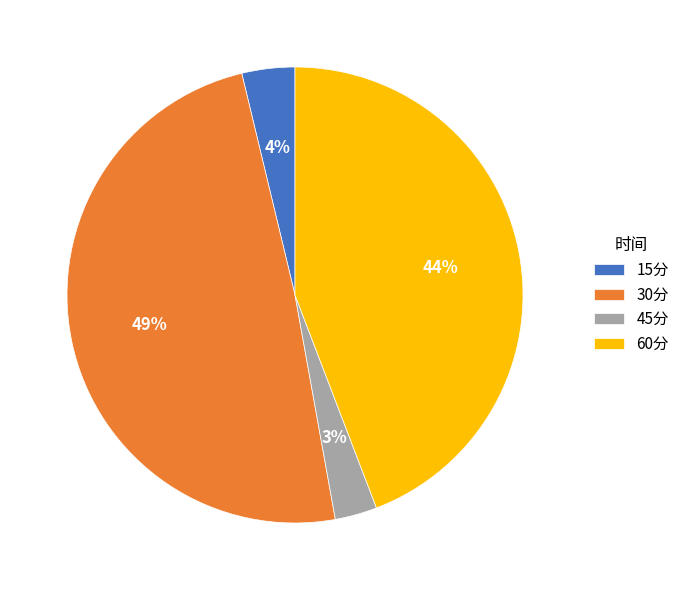

Does 45分 represent more than half of the total?

No